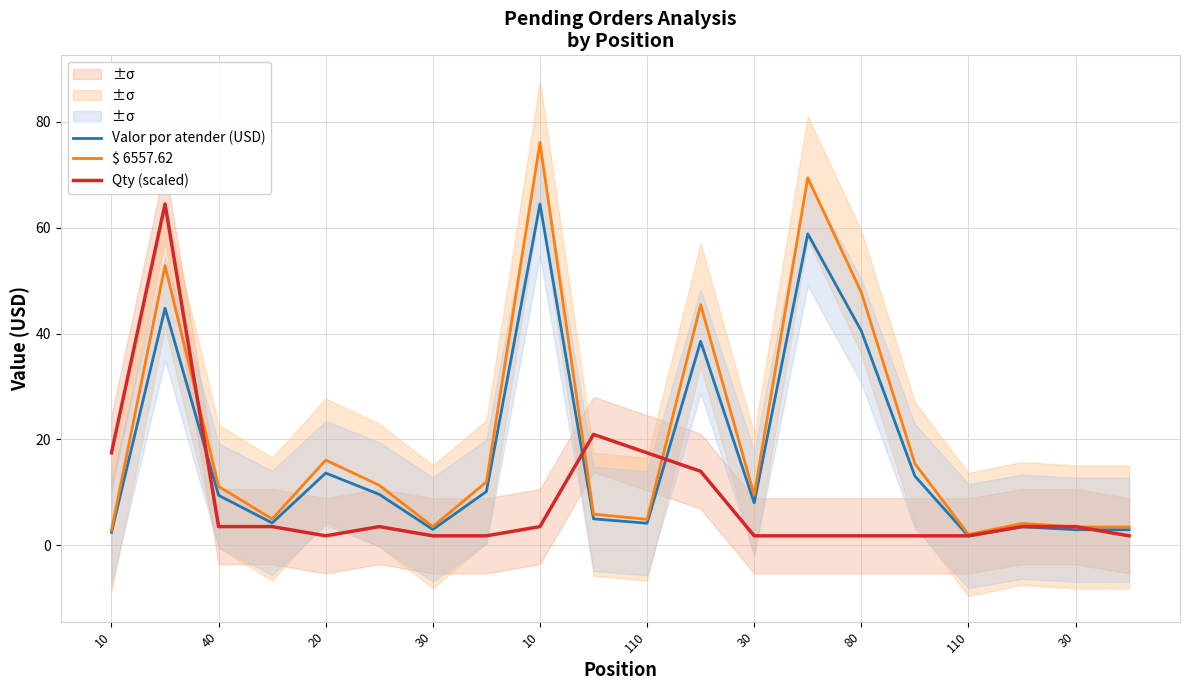

What is the difference between the second highest and second lowest values in the $ 6557.62 series?

66.6